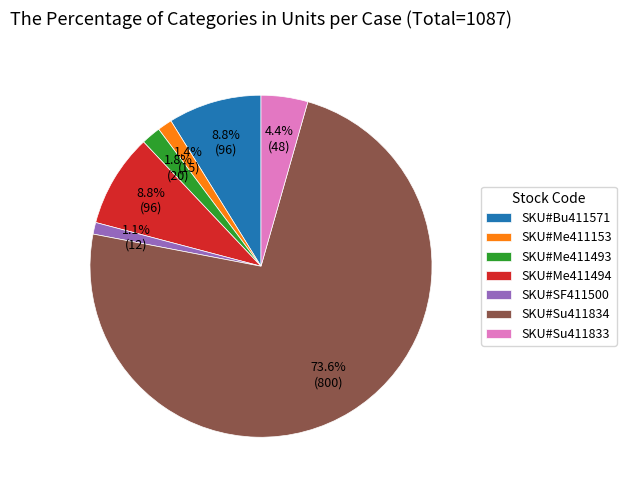

Is it true that SKU#Me411153 is 11% of the pie?

False